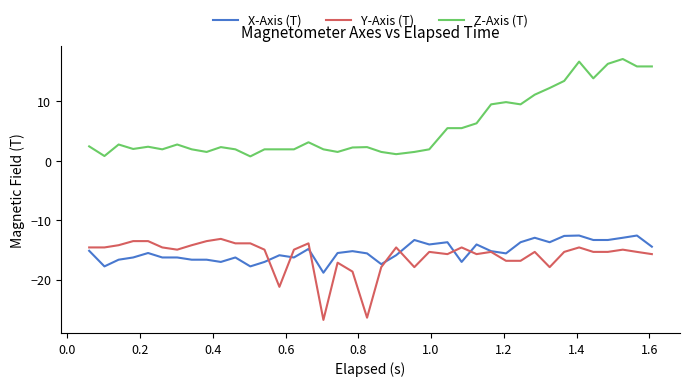

True or false: Z-Axis (T) and Y-Axis (T) intersect in this chart.

False